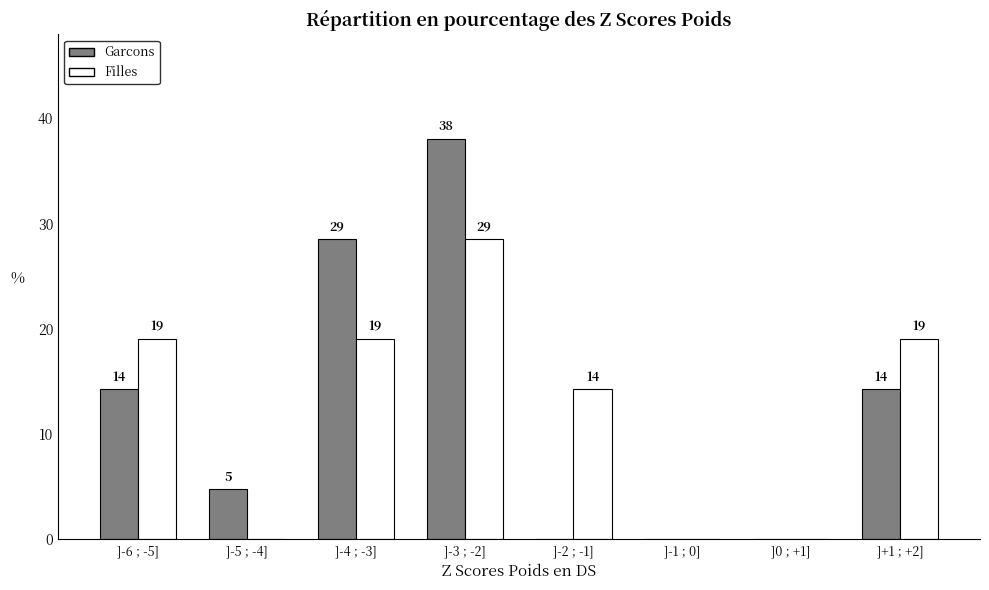

Does the chart contain stacked bars?

No